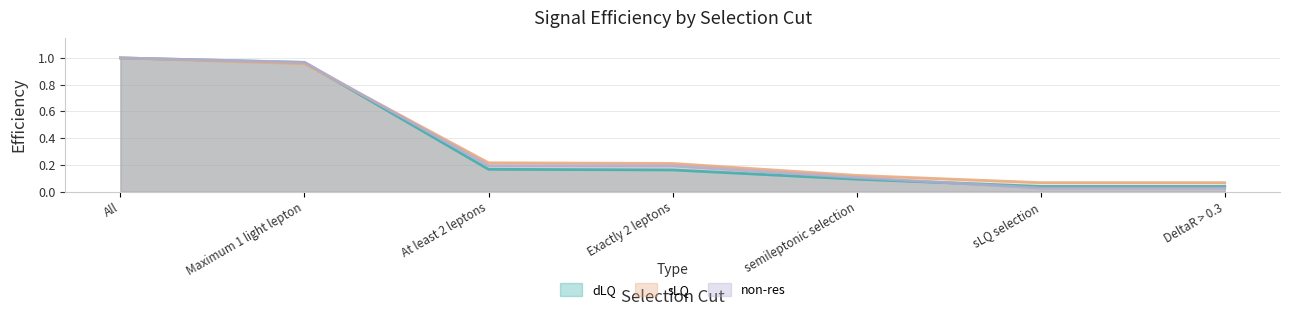

The dLQ series shows 1.0 at All. True or false?

True